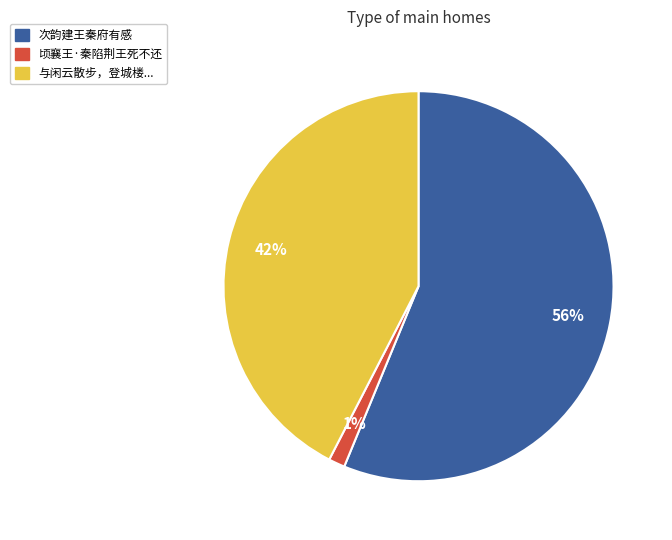

How many slices are in this pie chart?

3